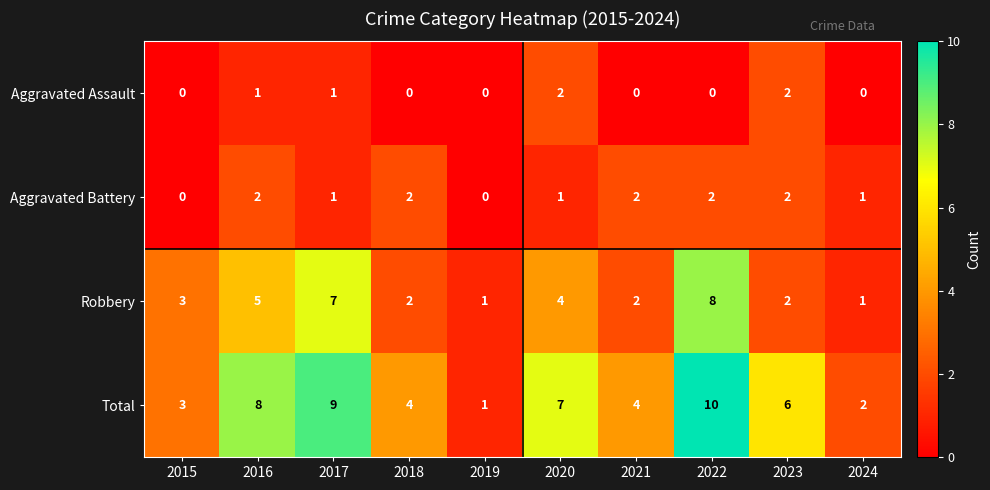

How many data points does each series have?

10